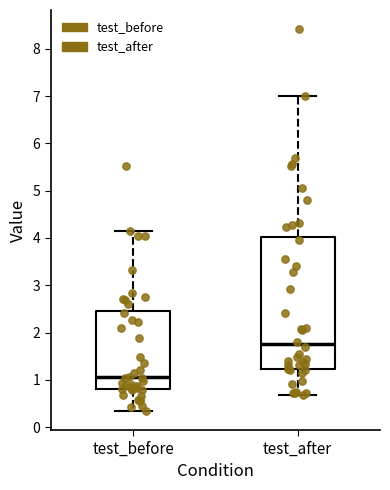

Which box has the lowest median line?

test_before